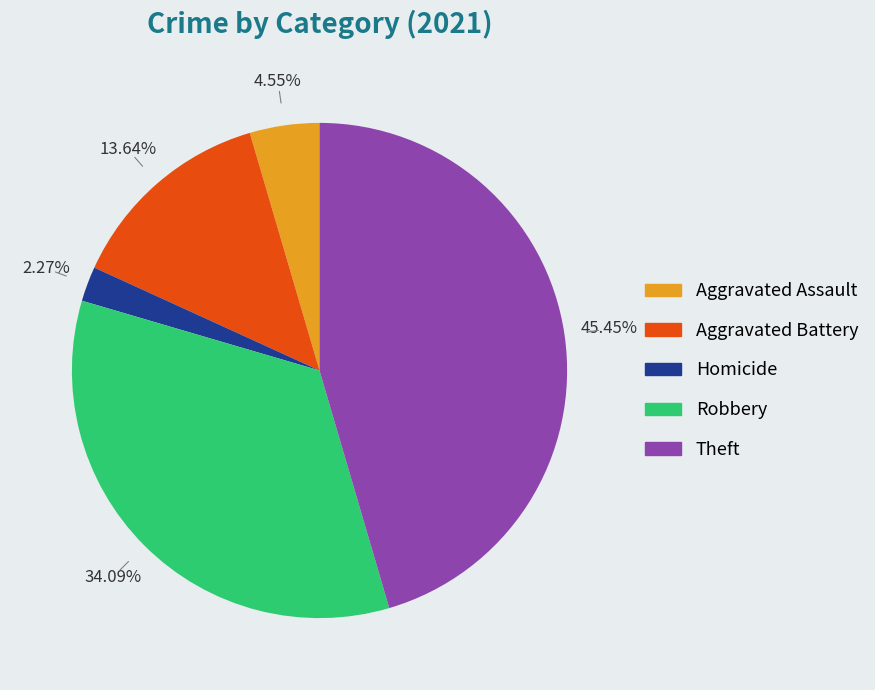

To the nearest percent, what is the average slice percentage?

20%